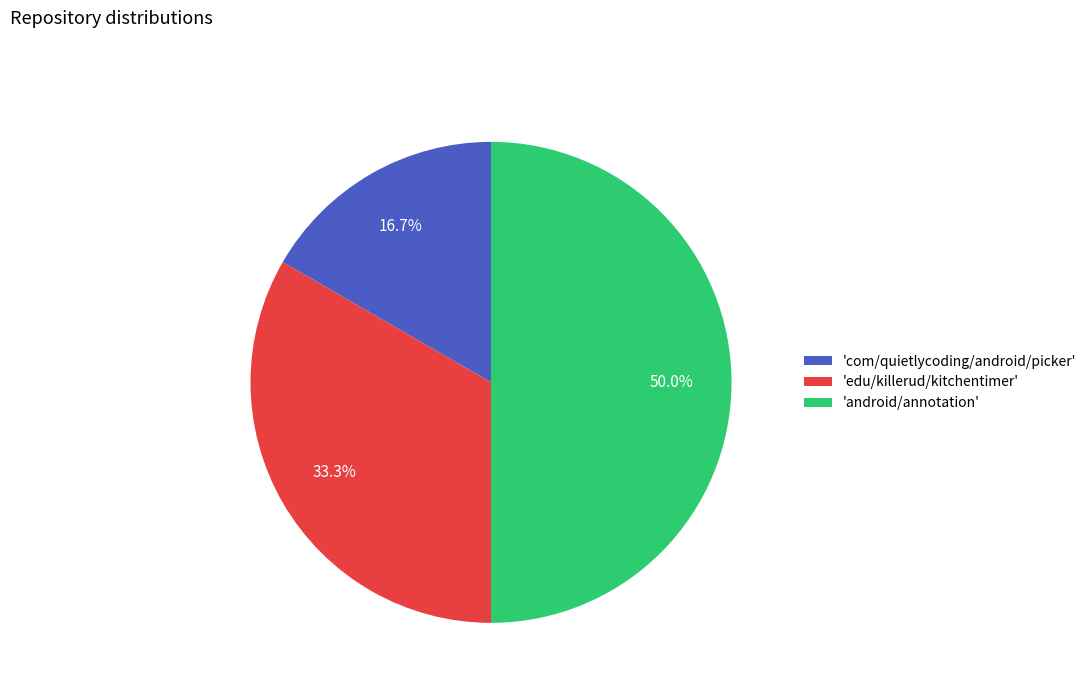

What is the ratio of the value at 'edu/killerud/kitchentimer' to the value at 'android/annotation'?

0.7